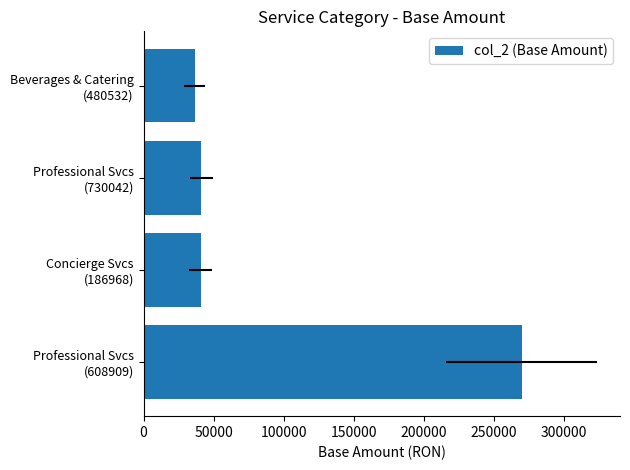

What is the sum of all values?

387655